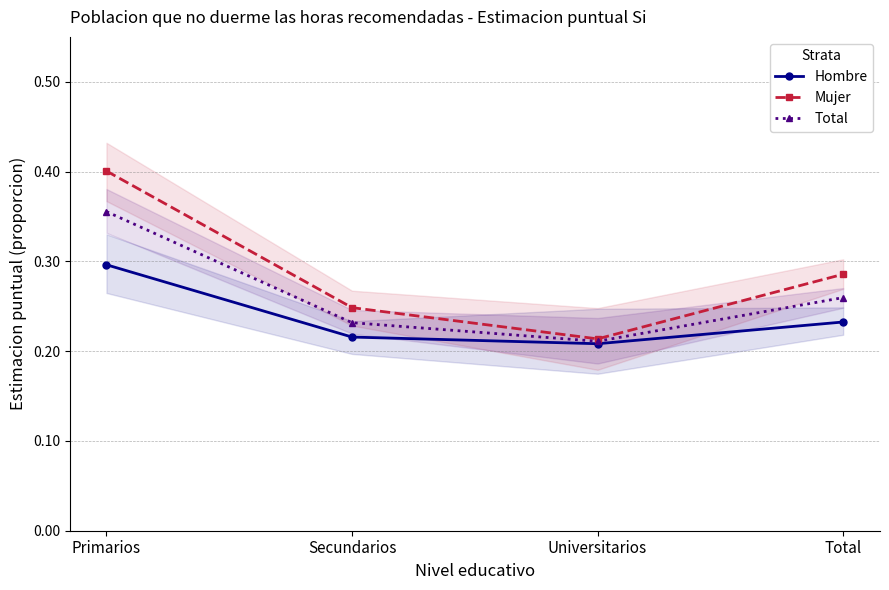

What is the average value of the Hombre series?

0.2